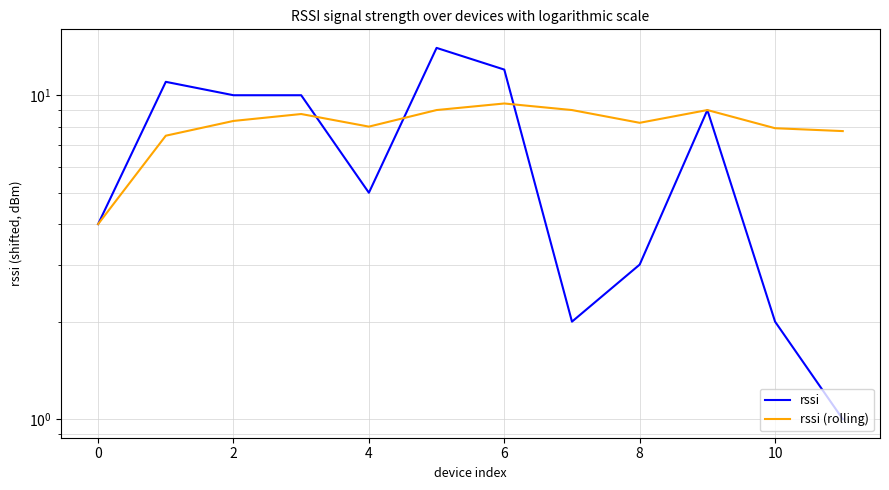

At 0, list the series in order from largest to smallest.

rssi, rssi (rolling)